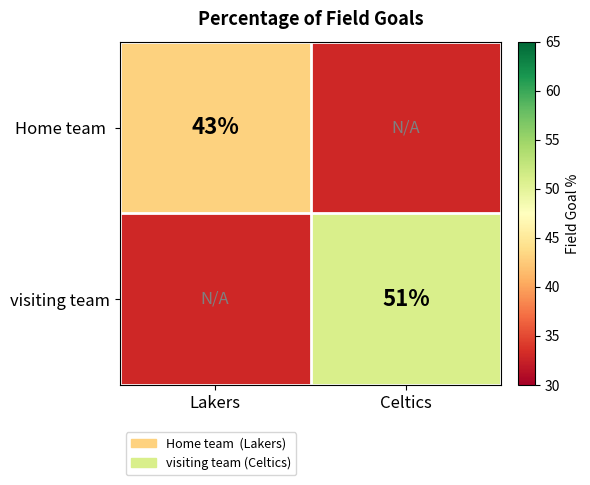

At how many categories does at least one series exceed 34?

2